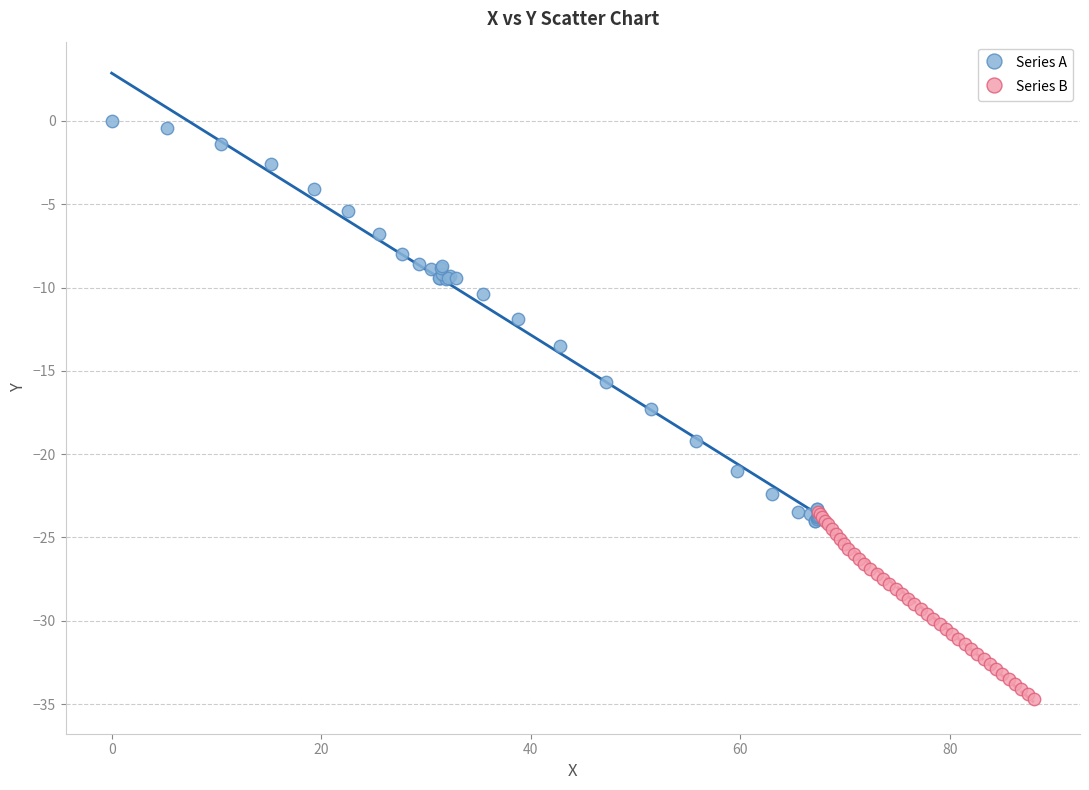

Which series reaches the maximum Y coordinate?

Series A